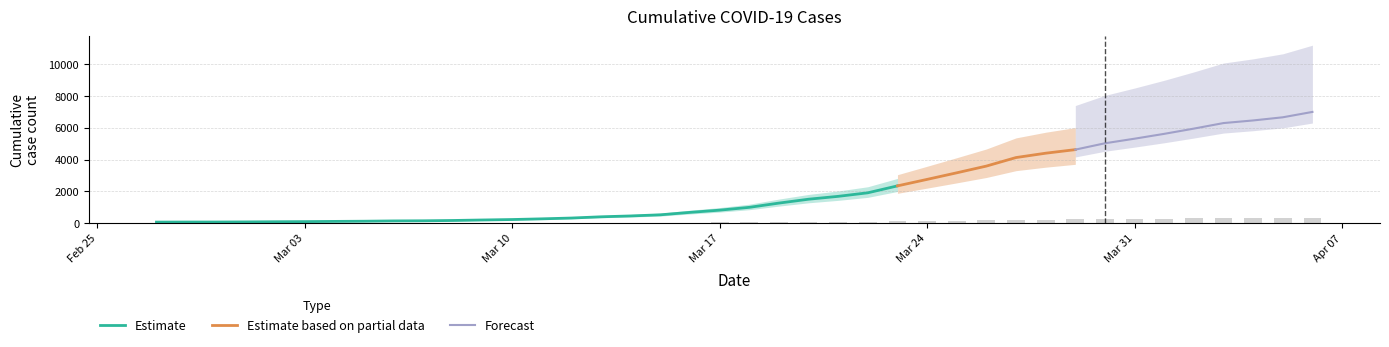

True or false: the data shows 156 at 2020-03-12.

False